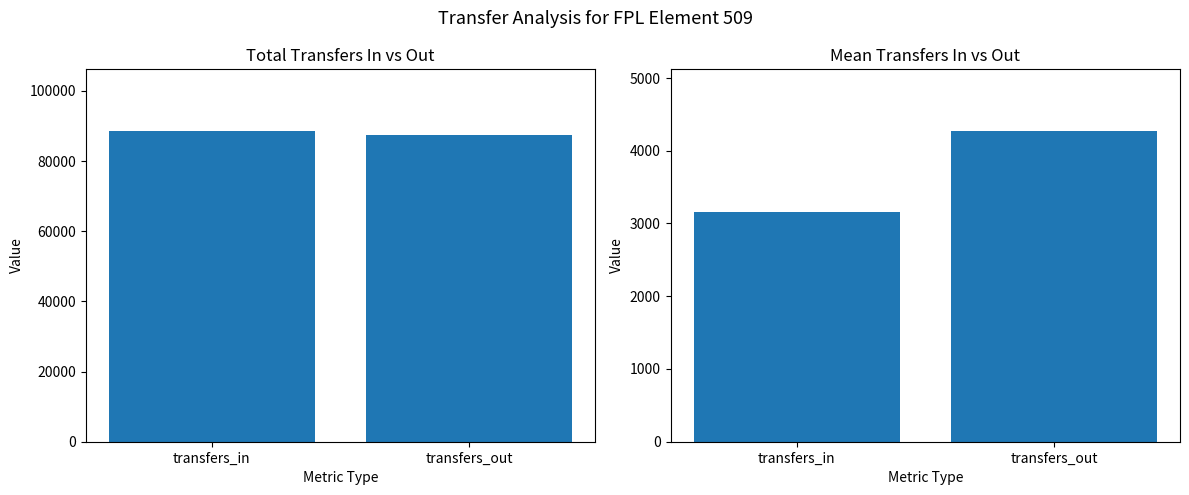

Reading left to right, what are all the values shown in this chart?

Total Transfers: 88462	87417
Mean Transfers: 3158	4266